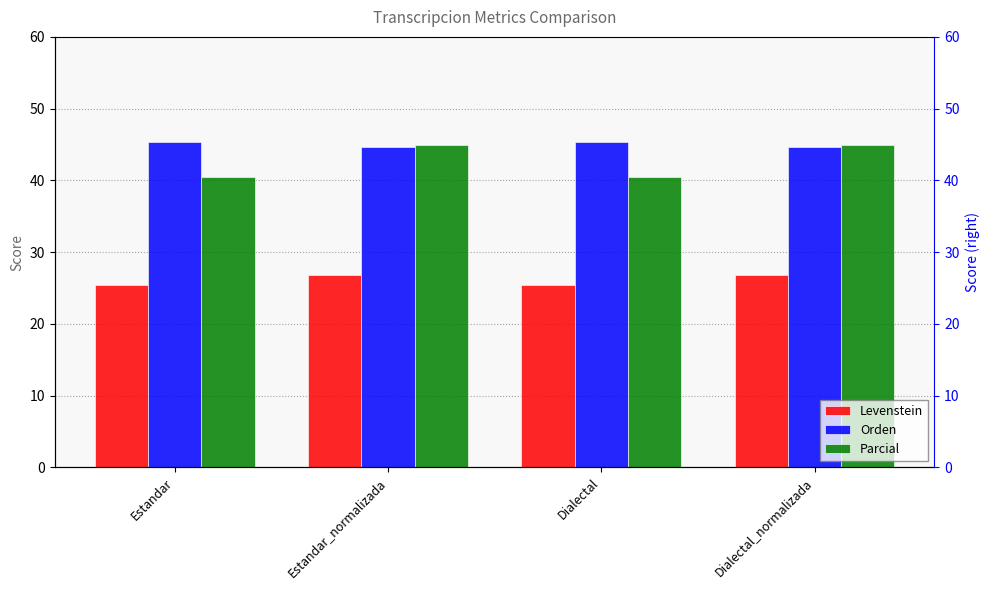

Reading left to right, extract all data points from this chart.

Levenstein: Estandar=25.4	Estandar_normalizada=26.9	Dialectal=25.4	Dialectal_normalizada=26.9
Orden: Estandar=45.4	Estandar_normalizada=44.7	Dialectal=45.4	Dialectal_normalizada=44.7
Parcial: Estandar=40.4	Estandar_normalizada=45.0	Dialectal=40.4	Dialectal_normalizada=45.0